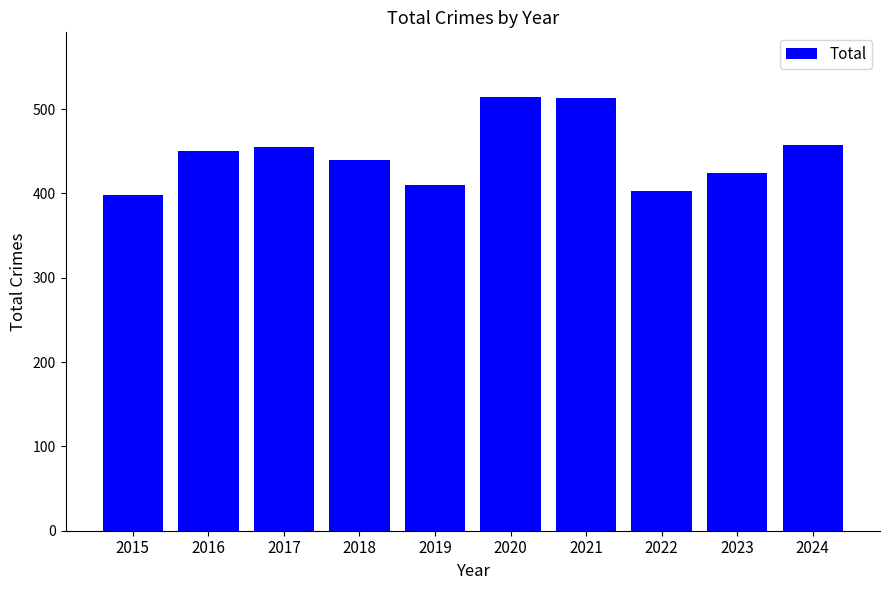

What is the sum of all values?

4464